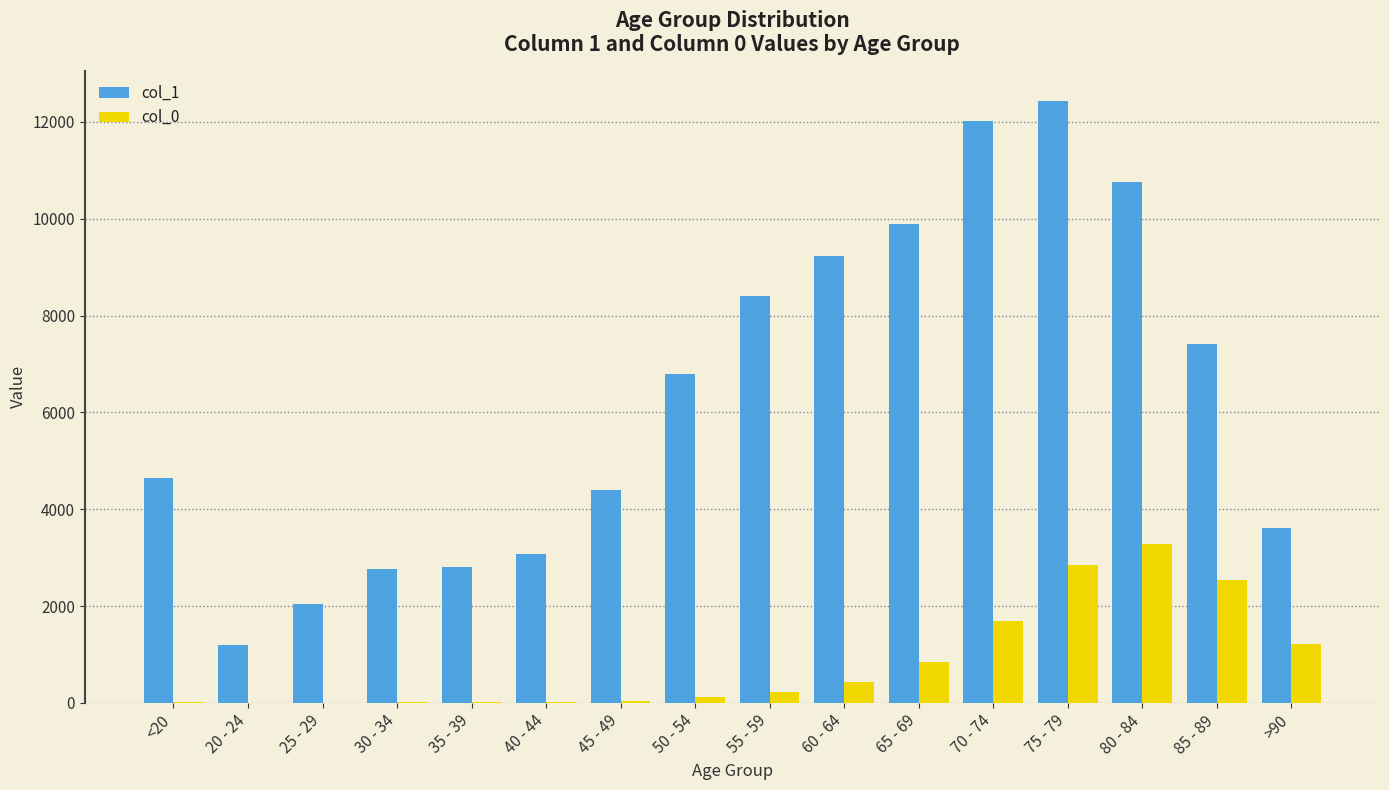

The value of col_1 at 75 - 79 is 22358. True or false?

False